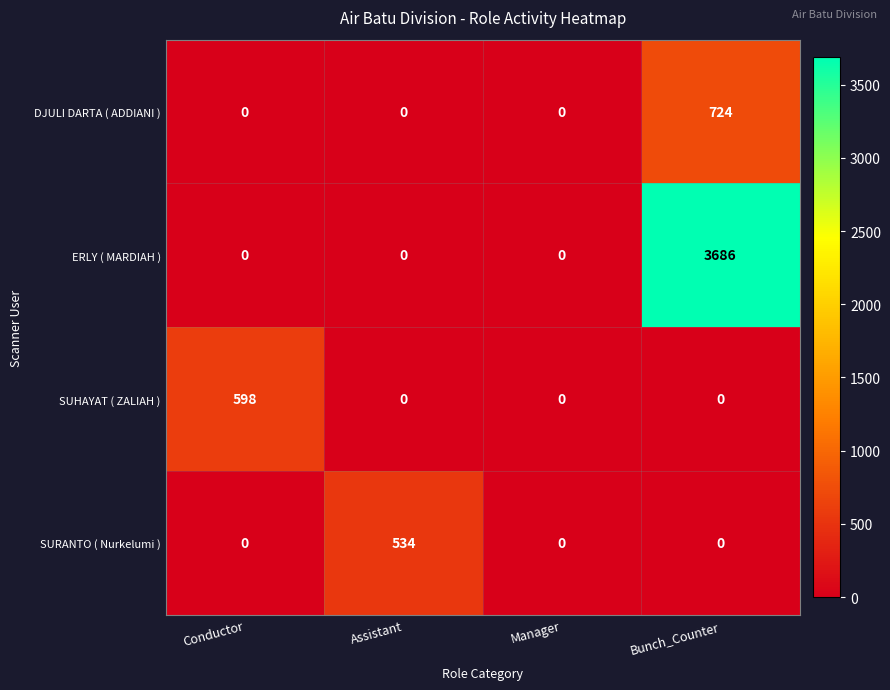

At which category is the sum across all series the highest?

Bunch_Counter